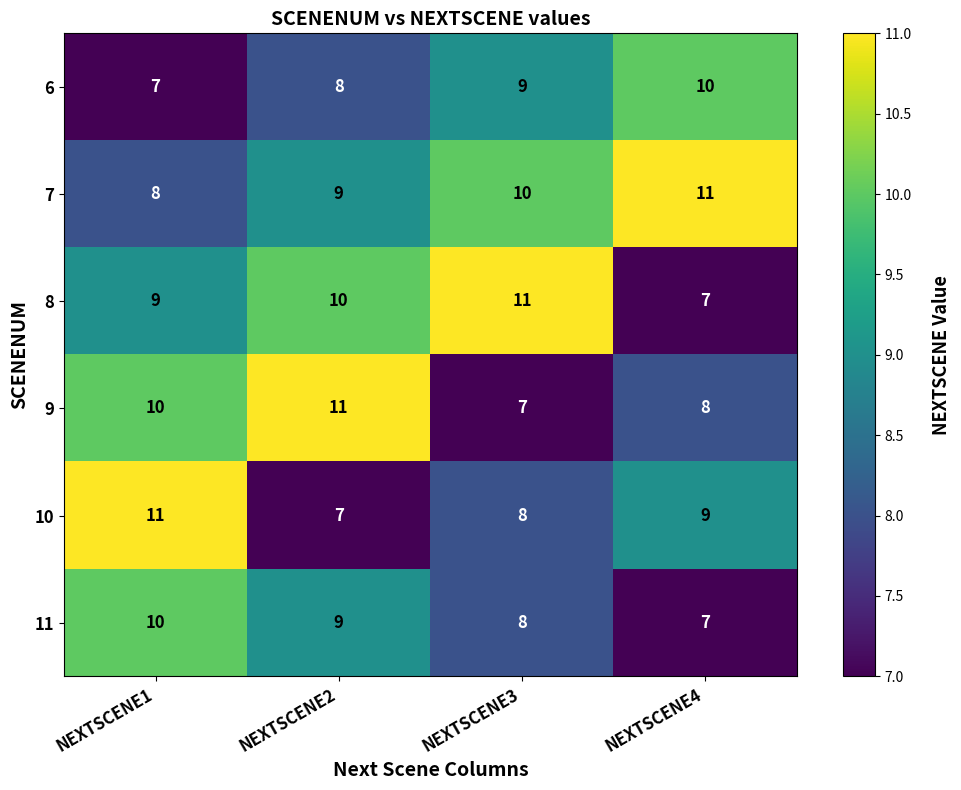

Rank the categories by 9 value from highest to lowest.

NEXTSCENE2, NEXTSCENE1, NEXTSCENE4, NEXTSCENE3